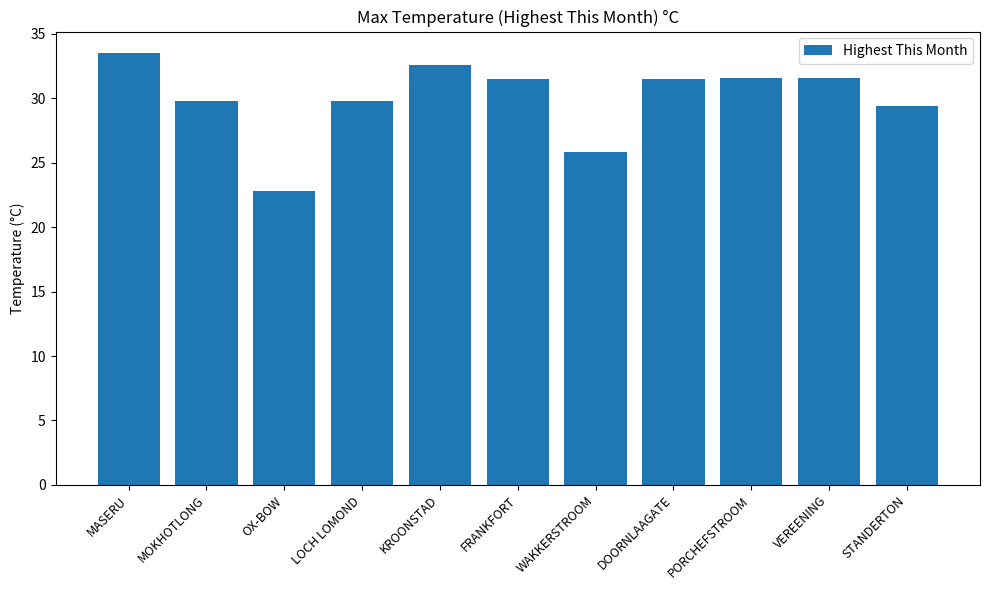

How many categories are shown in the chart?

11